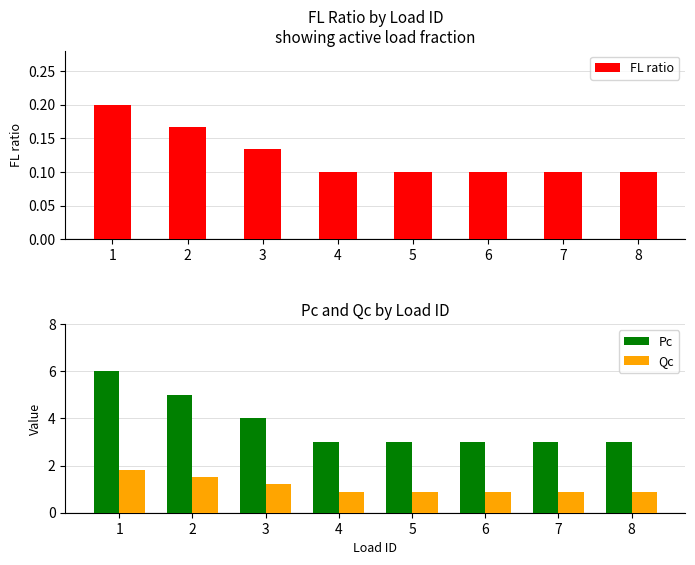

Reading right to left, list all the values displayed in this chart.

FL ratio: 8=0.1	7=0.1	6=0.1	5=0.1	4=0.1	3=0.1	2=0.2	1=0.2
Pc: 8=3.0	7=3.0	6=3.0	5=3.0	4=3.0	3=4.0	2=5.0	1=6.0
Qc: 8=0.9	7=0.9	6=0.9	5=0.9	4=0.9	3=1.2	2=1.5	1=1.8